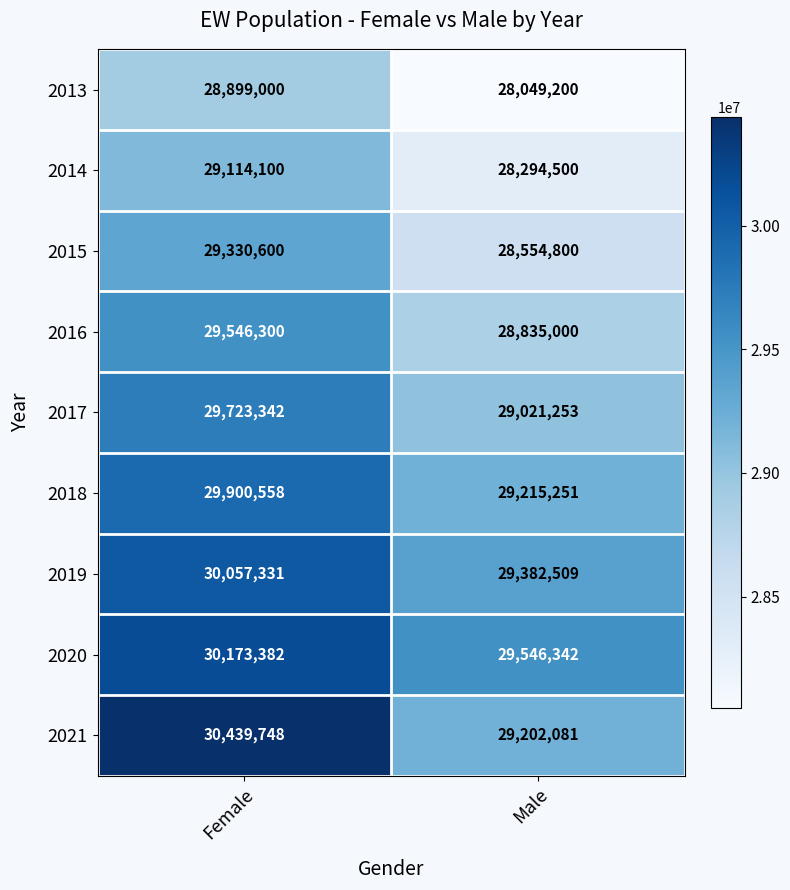

Reading right to left, what are all the values shown in this chart?

2013: Male=28049200	Female=28899000
2014: Male=28294500	Female=29114100
2015: Male=28554800	Female=29330600
2016: Male=28835000	Female=29546300
2017: Male=29021253	Female=29723342
2018: Male=29215251	Female=29900558
2019: Male=29382509	Female=30057331
2020: Male=29546342	Female=30173382
2021: Male=29202081	Female=30439748